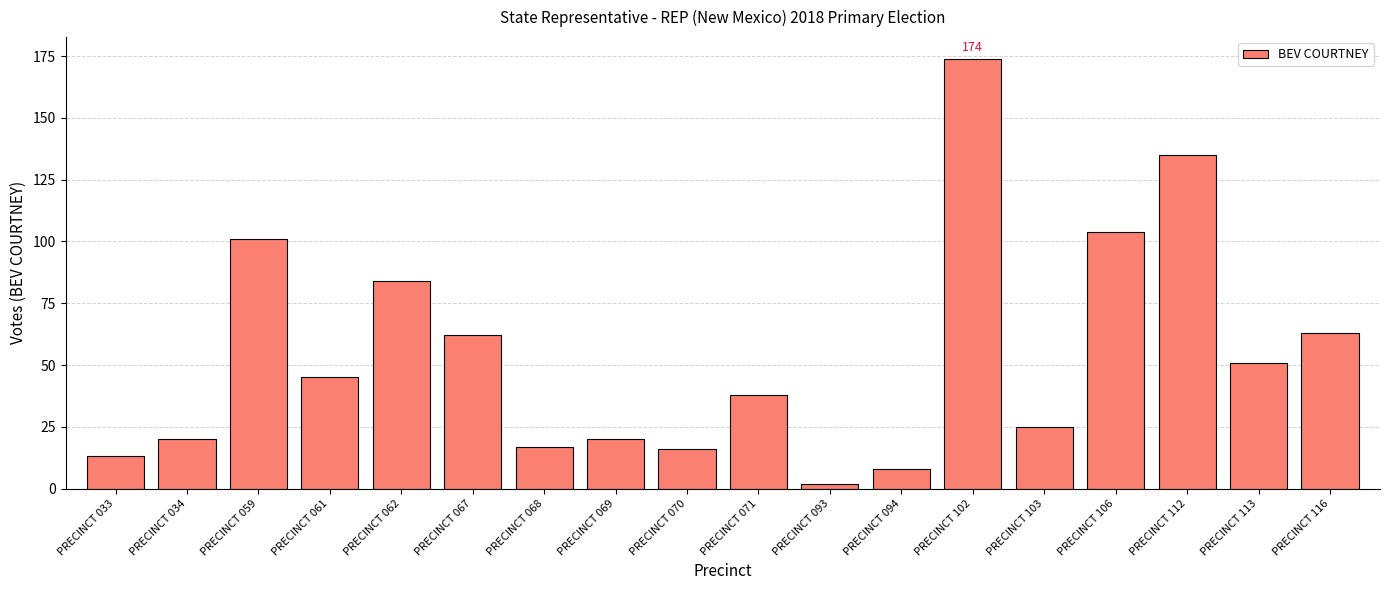

What is the sum of the values at PRECINCT 070 and PRECINCT 067?

78